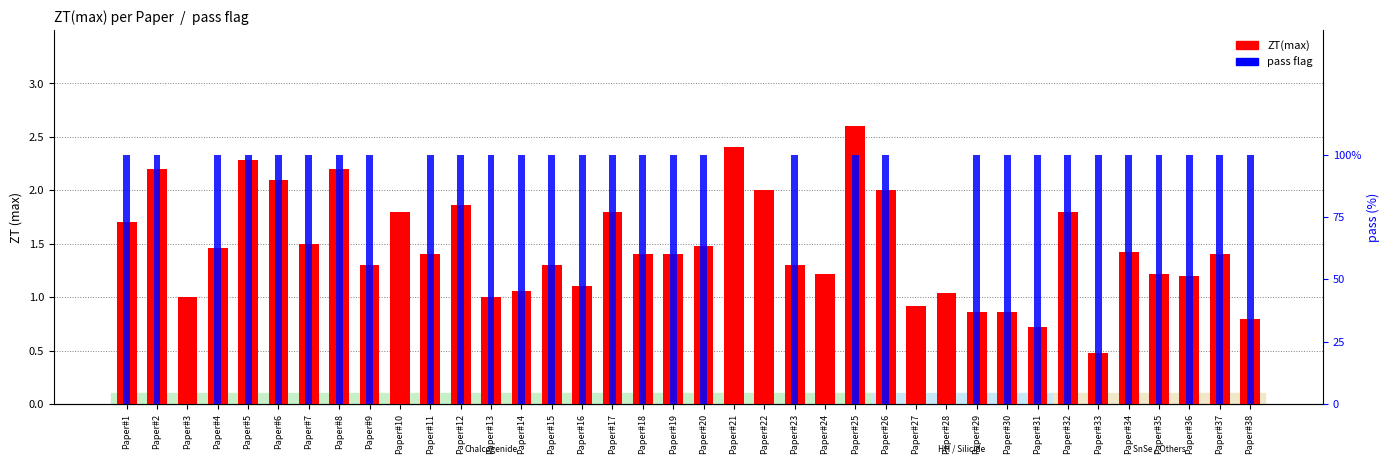

What is the difference between the second highest and minimum values in the pass series?

1.0